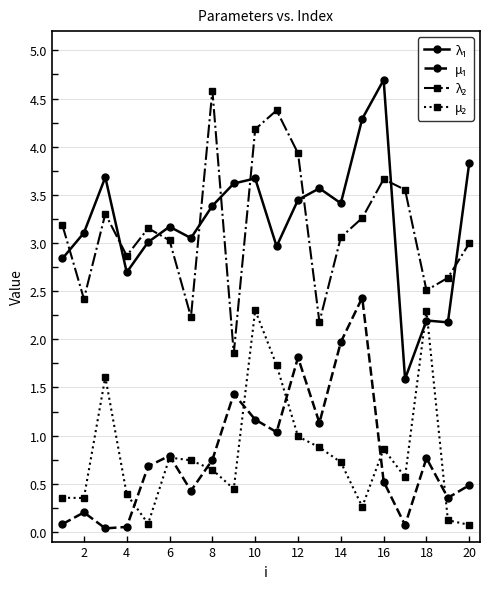

Count the number of data series in this chart.

4